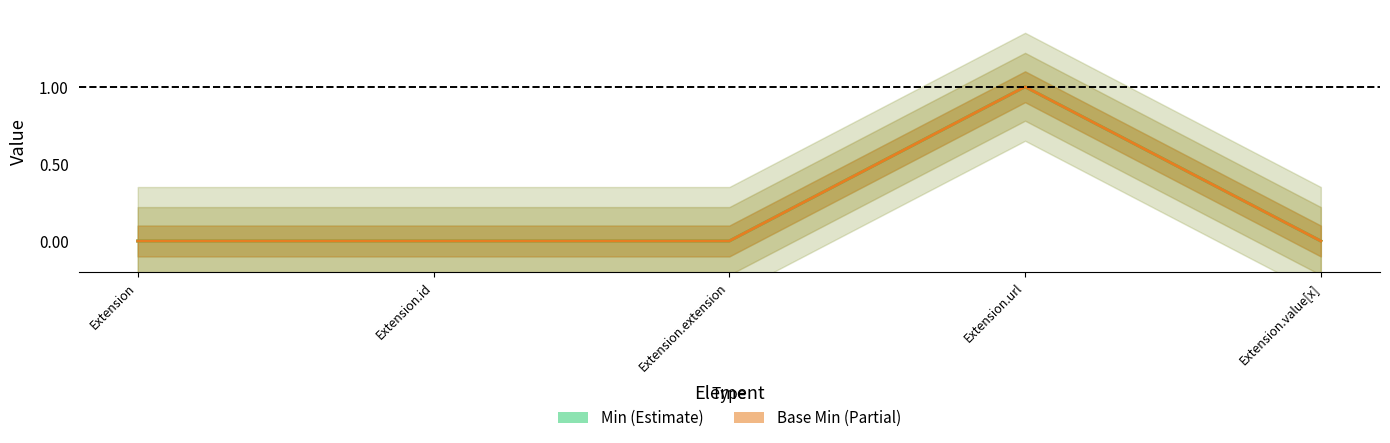

Reading left to right, what are all the values shown in this chart?

Min: Extension=0	Extension.id=0	Extension.extension=0	Extension.url=1	Extension.value[x]=0
Base Min: Extension=0	Extension.id=0	Extension.extension=0	Extension.url=1	Extension.value[x]=0